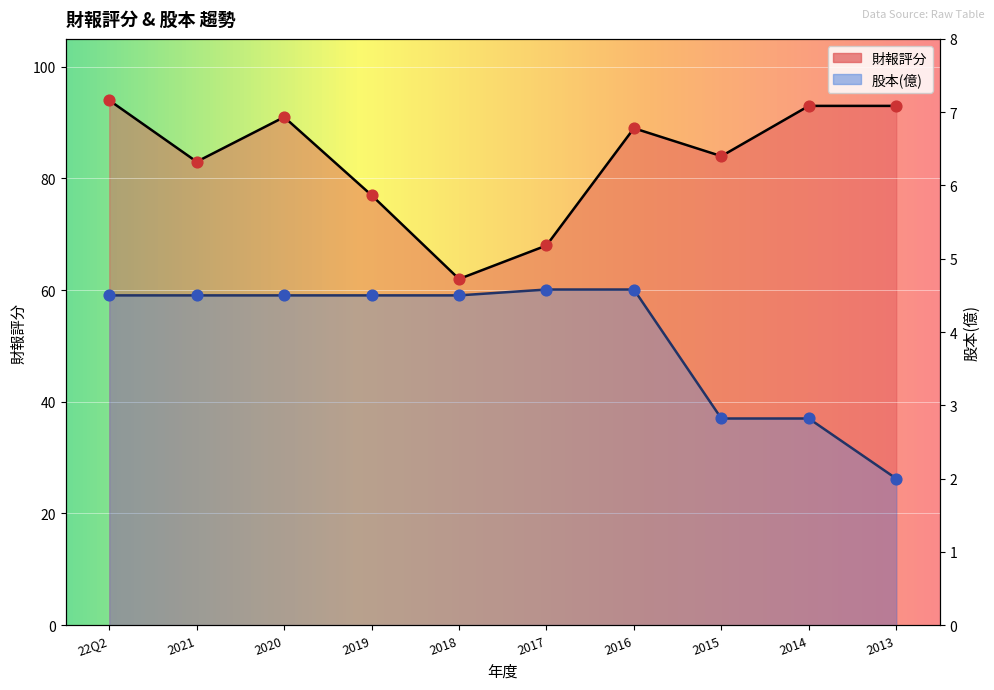

What is the total value across all series at 2021?

87.5